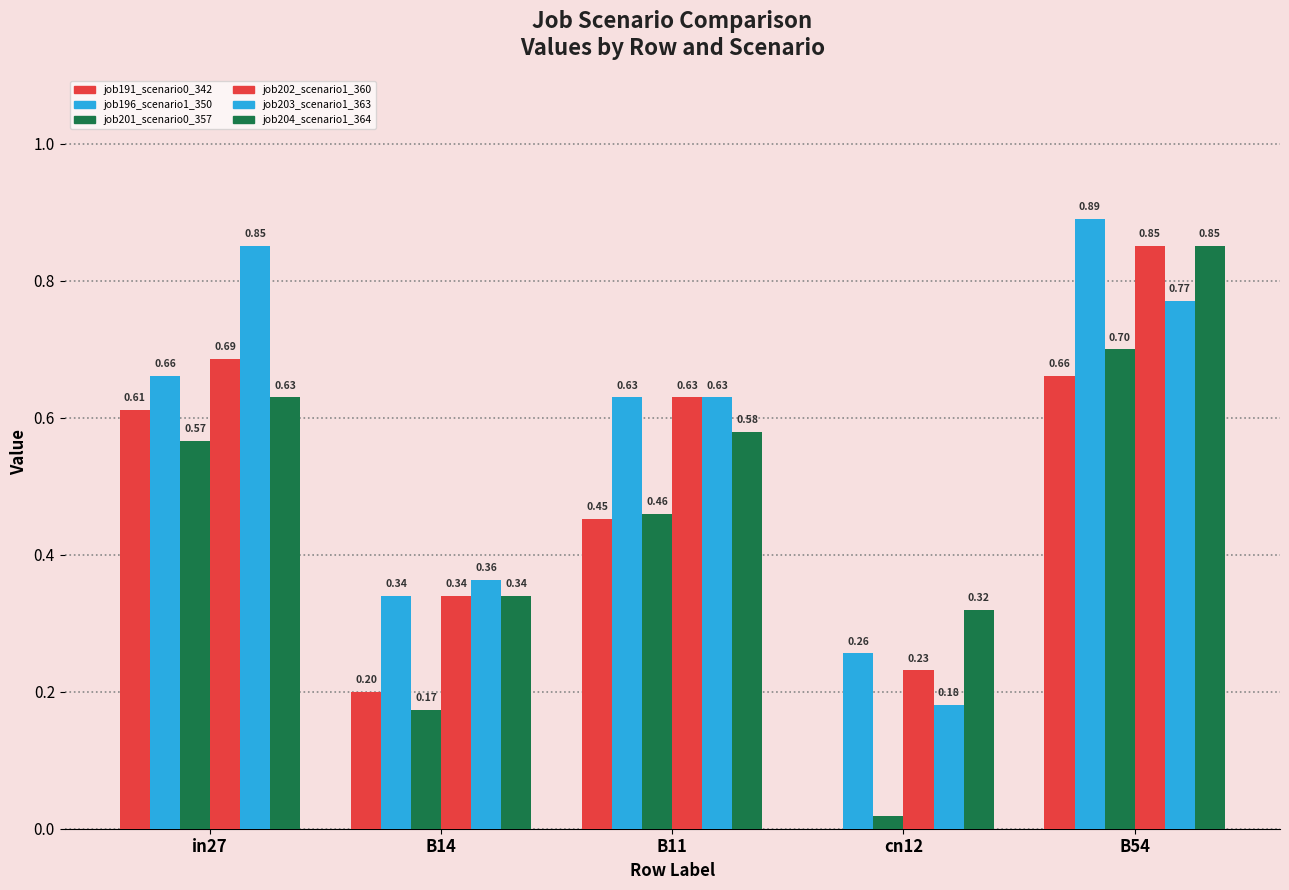

Count the number of categories in the chart.

5